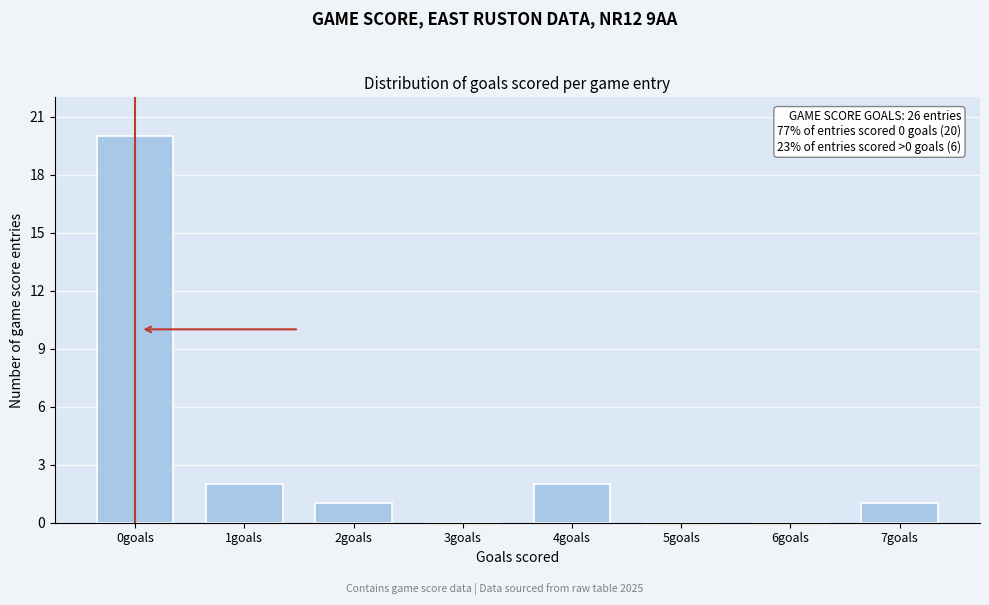

Reading left to right, list all the values displayed in this chart.

0goals=20	1goals=2	2goals=1	3goals=0	4goals=2	5goals=0	6goals=0	7goals=1